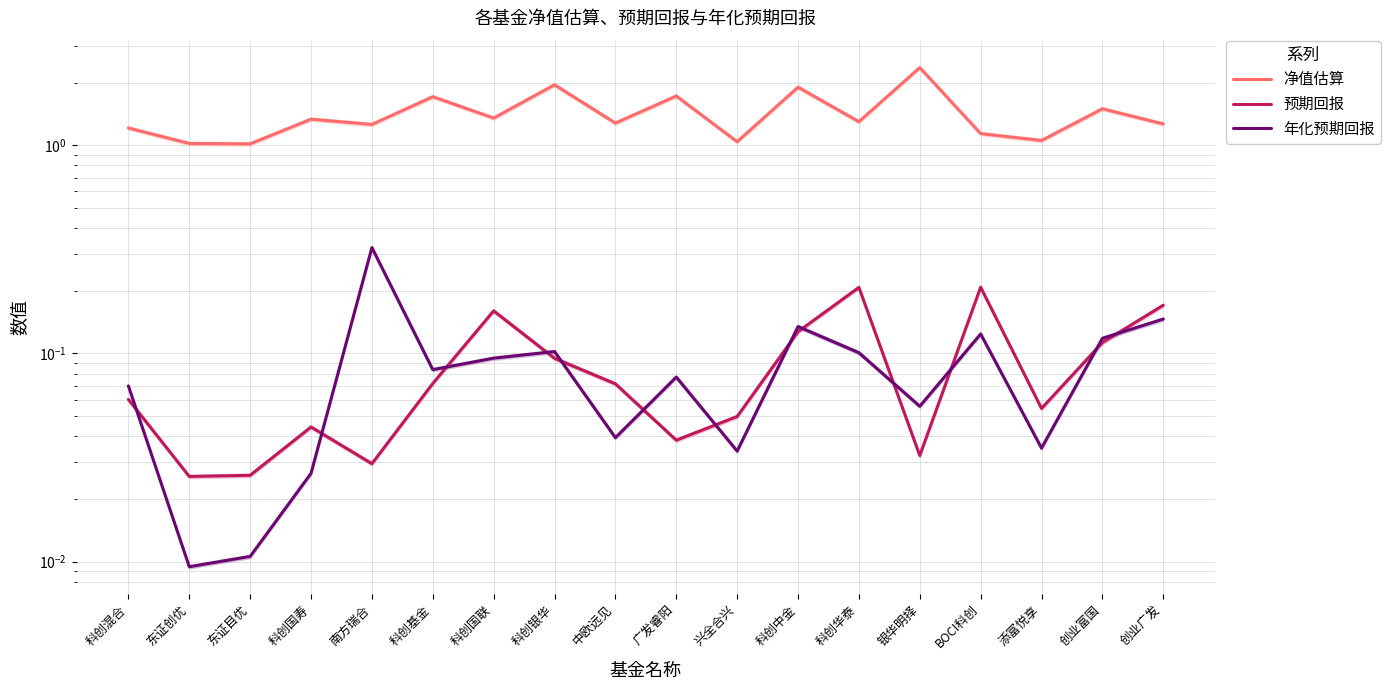

What is the approximate value of 净值估算 at 科创银华?

2.0